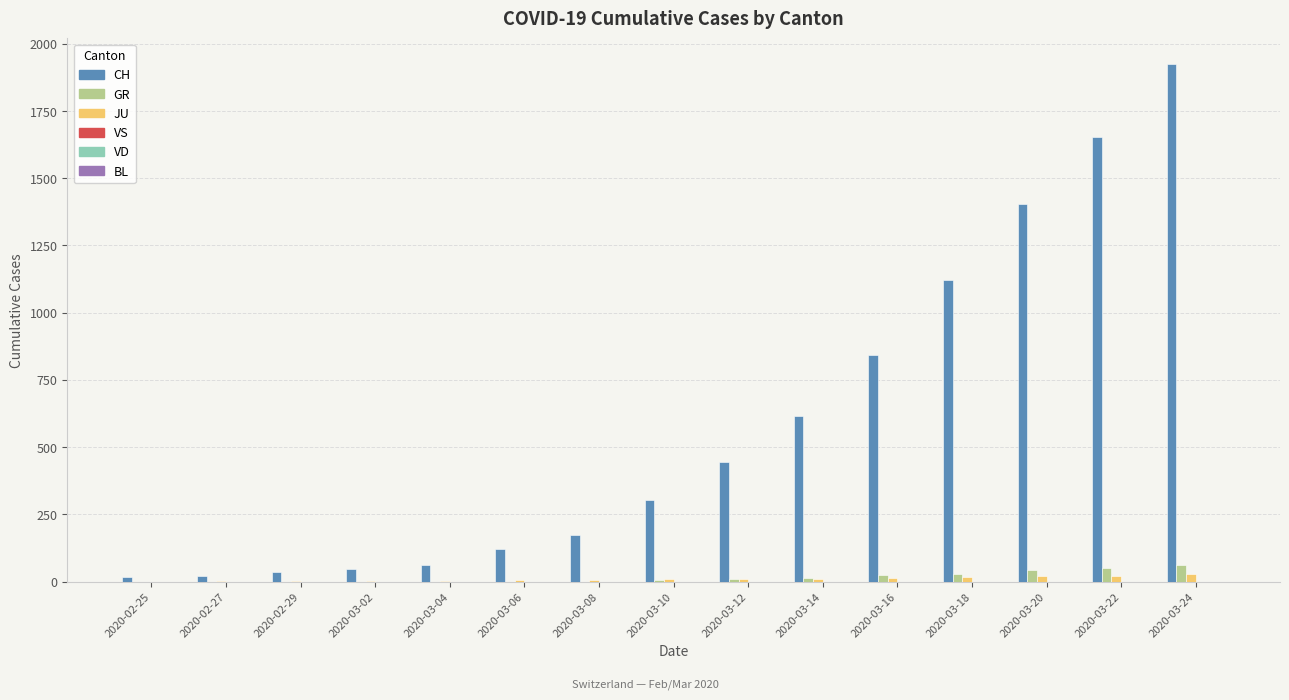

What is the sum of all CH values?

8785